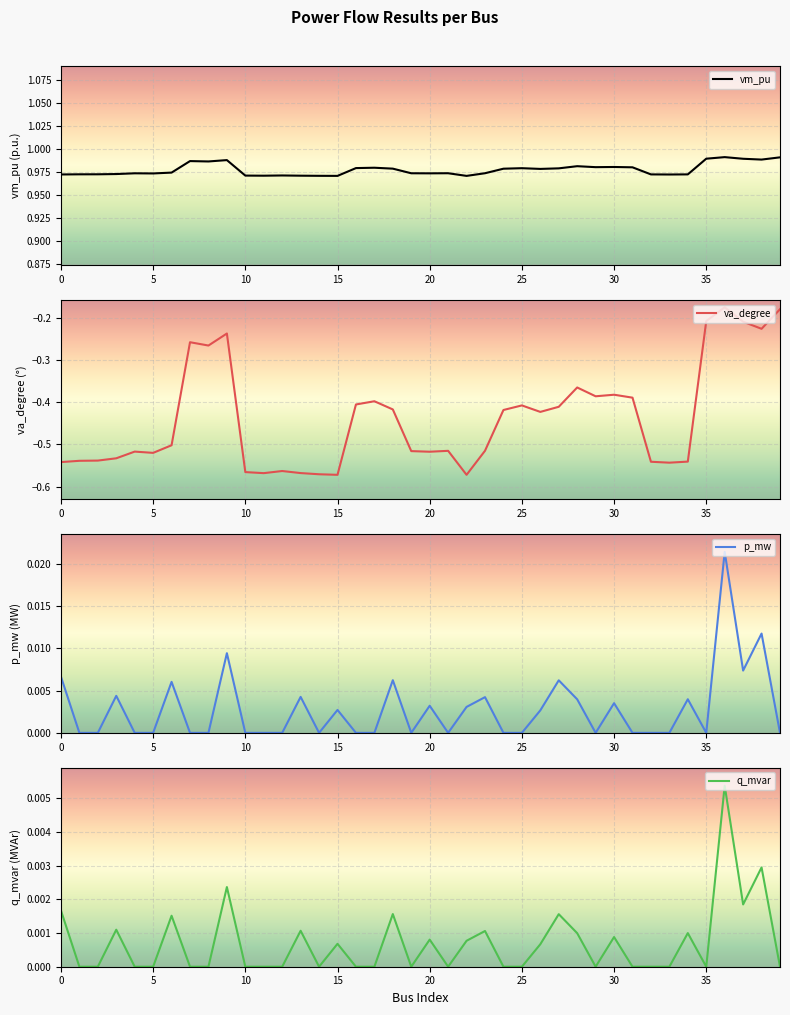

The value of vm_pu at 15 is 0.4. True or false?

False